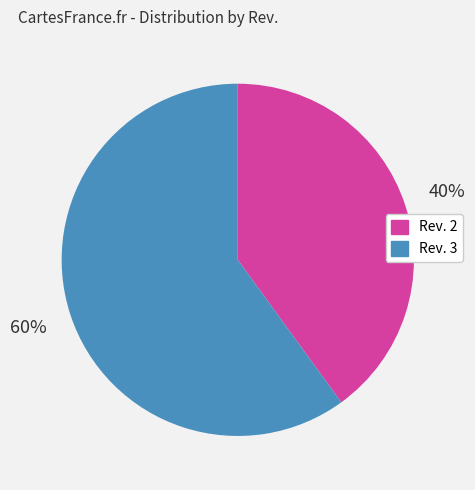

Which category has the biggest portion of the pie?

Rev. 3